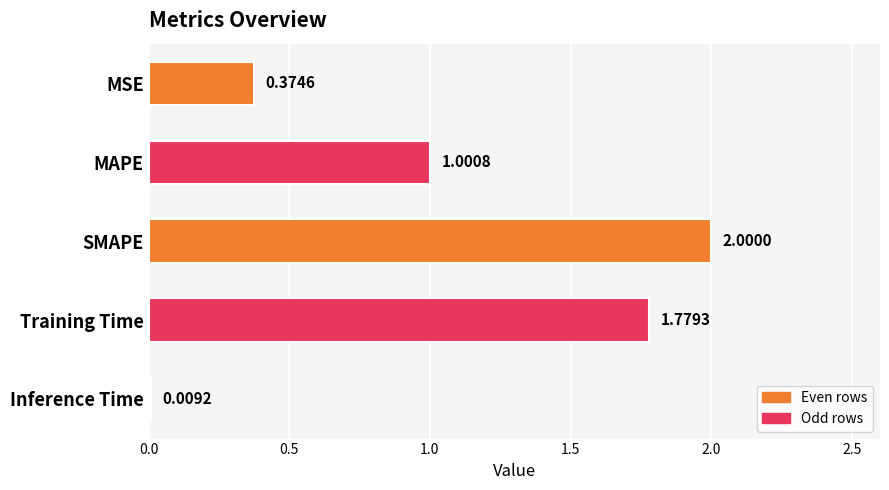

What is the maximum value shown in the chart?

2.0